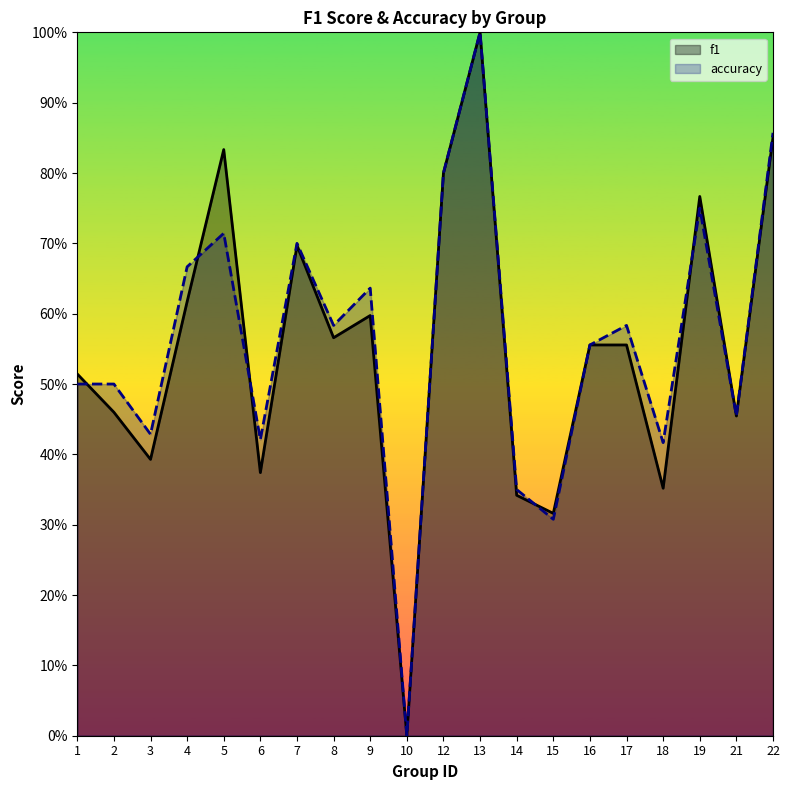

What is the difference between the maximum and minimum values in the accuracy series?

1.0